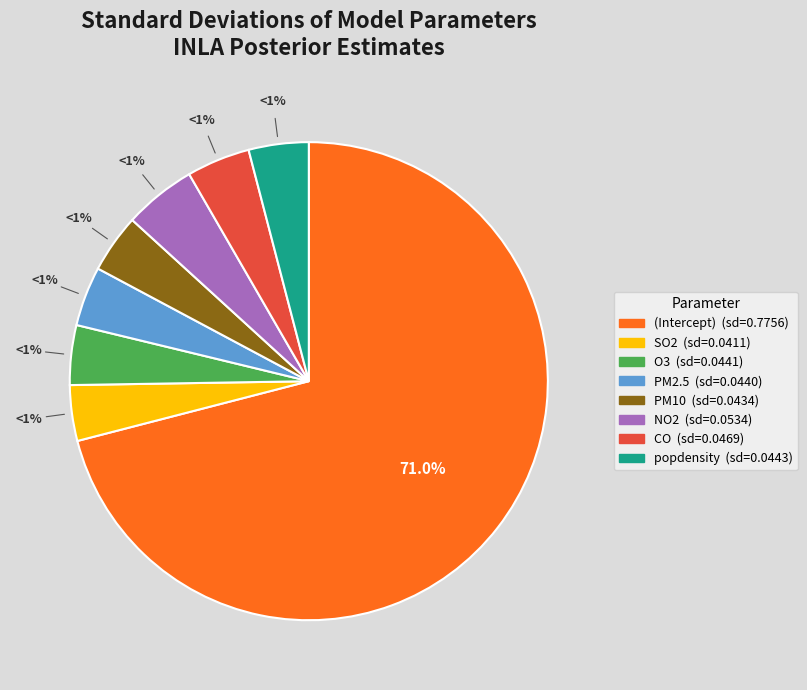

Which category has the smallest portion of the pie?

SO2